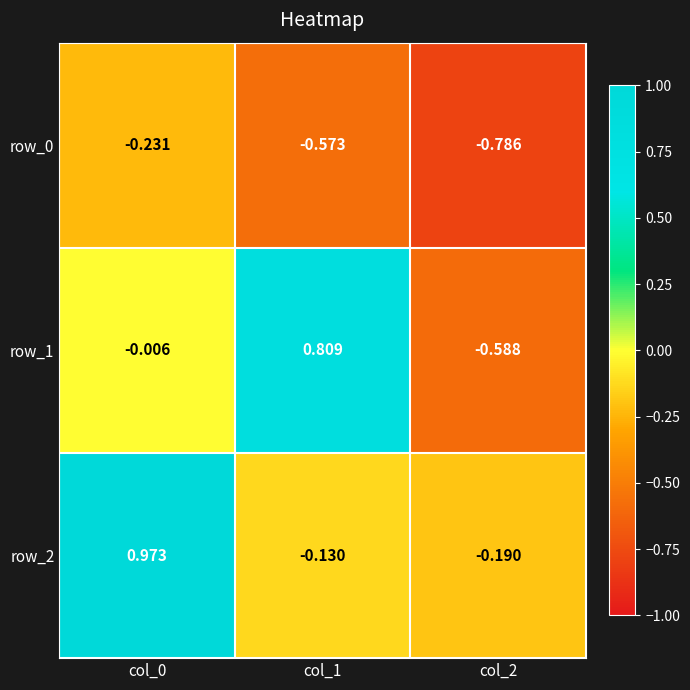

Is the value of row_2 at col_0 greater than the value of row_0 at col_1?

Yes